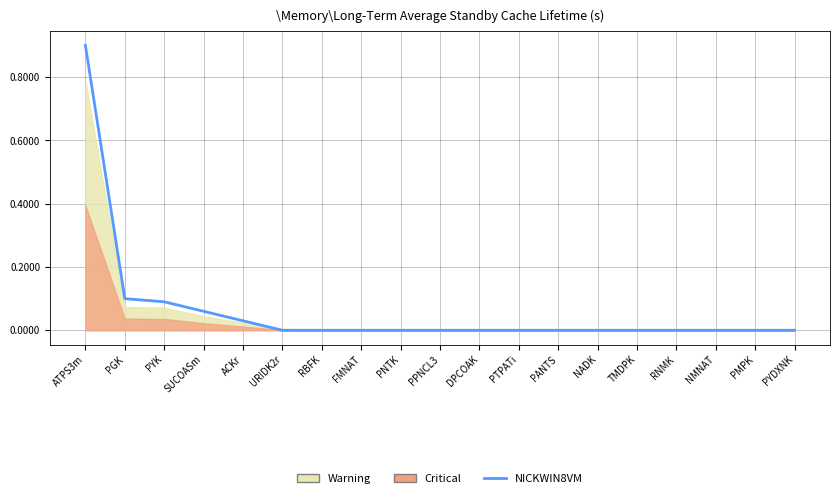

True or false: the data shows 0.0 at URIDK2r.

True